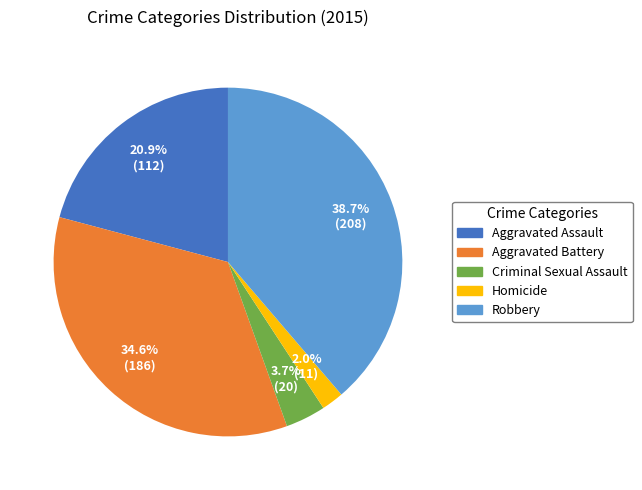

What portion of the pie excludes Aggravated Assault?

79.1%